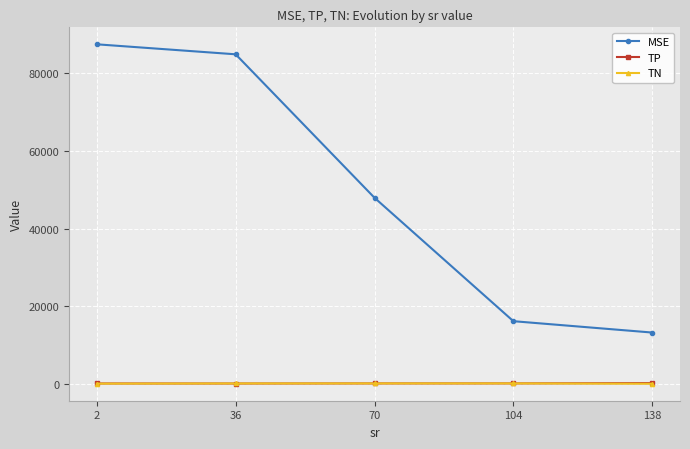

What are all the series names shown in the legend?

MSE, TP, TN